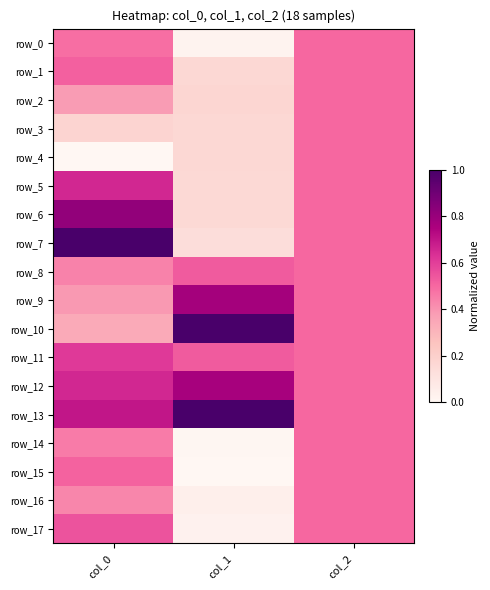

At which label does row_7 reach its minimum?

col_1